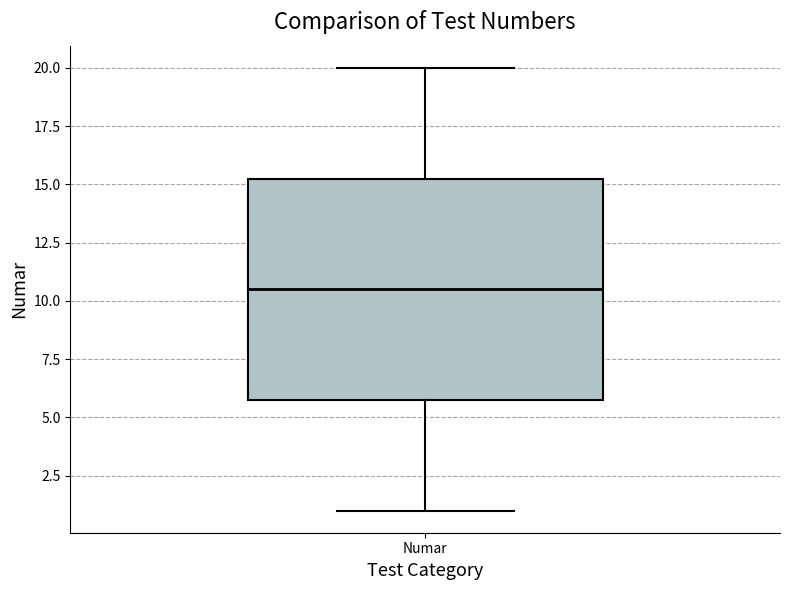

Transcribe this box plot: give where the median line is, the range the box spans, and where the two whiskers end, as read against the y-axis. The values are not printed on the chart, so give them approximately, as read against the axis.

median 10.5, box 6.0 to 15.5, whiskers 1.0 to 20.0